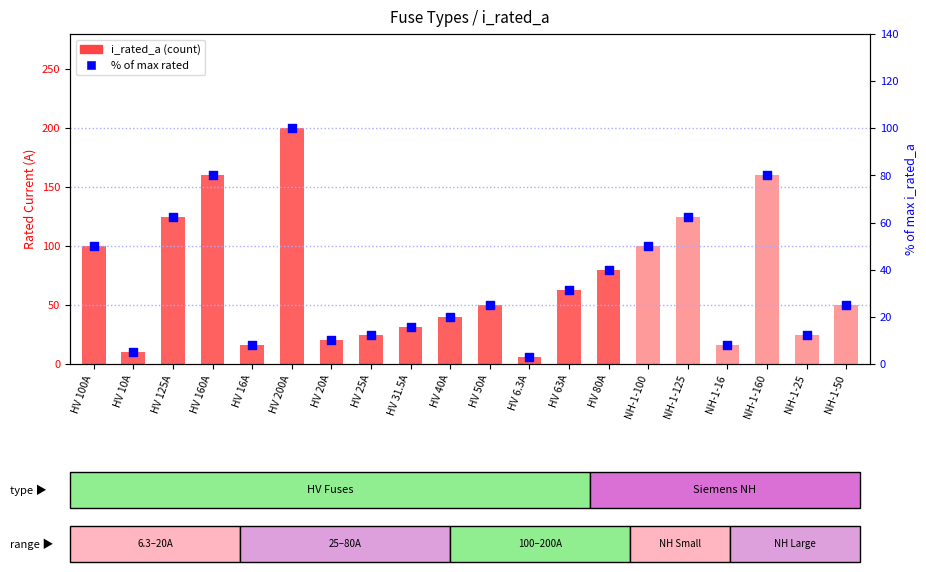

Which series contains the lowest Y value?

% of max rated